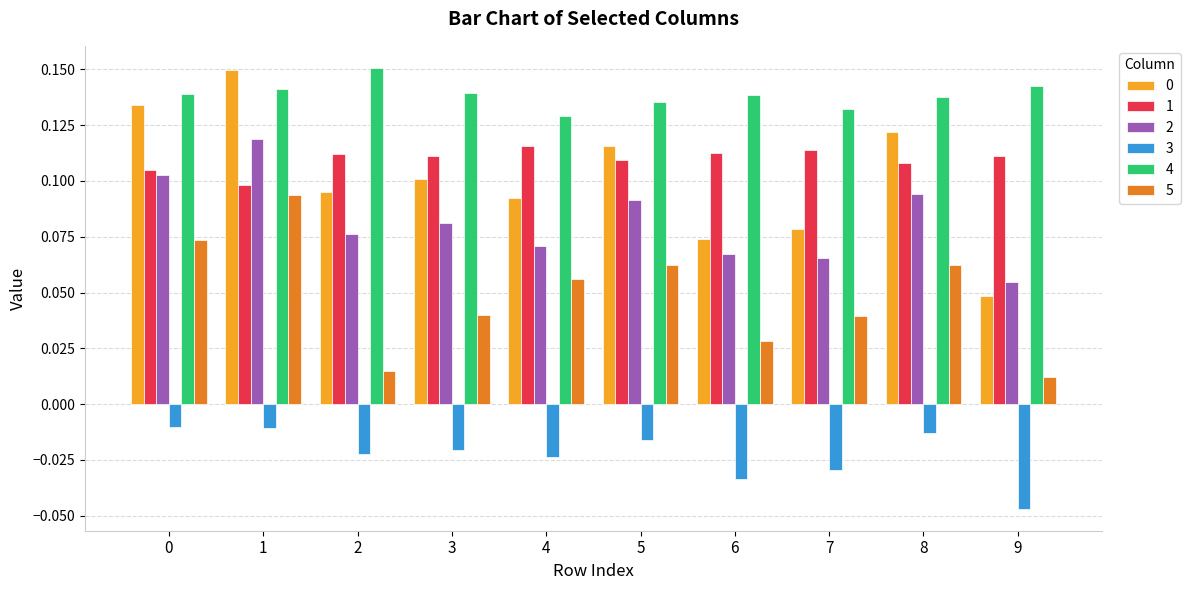

What is the sum of the 4 values at 0 and 9?

0.3